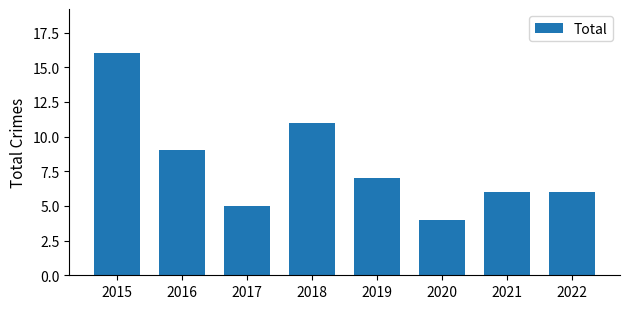

What is the difference between the maximum and minimum values?

12